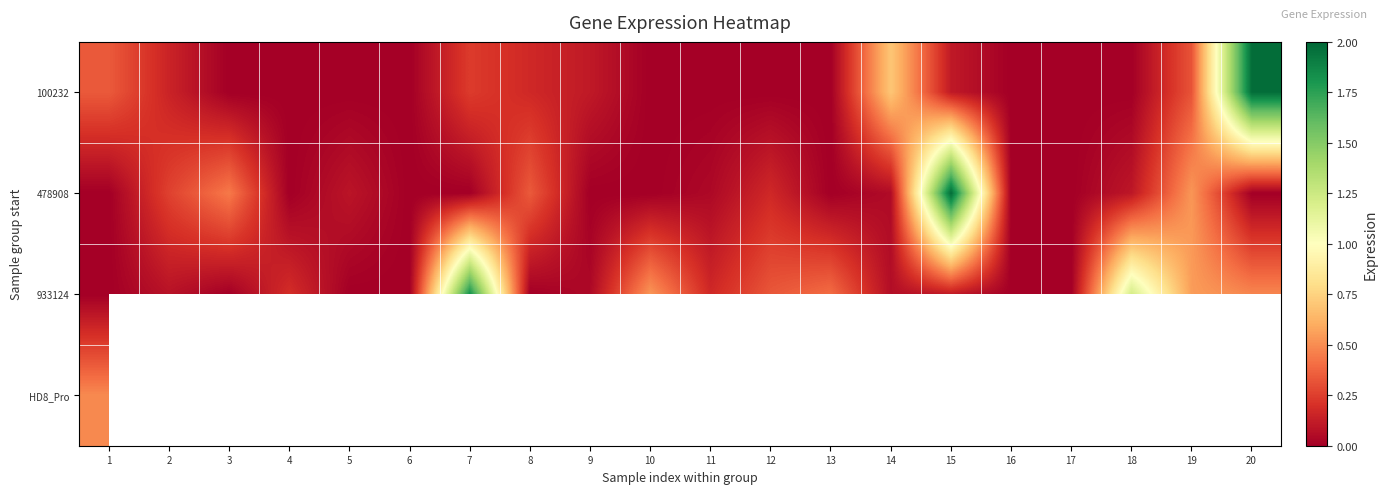

What is the sum of all 933124 values?

6.0